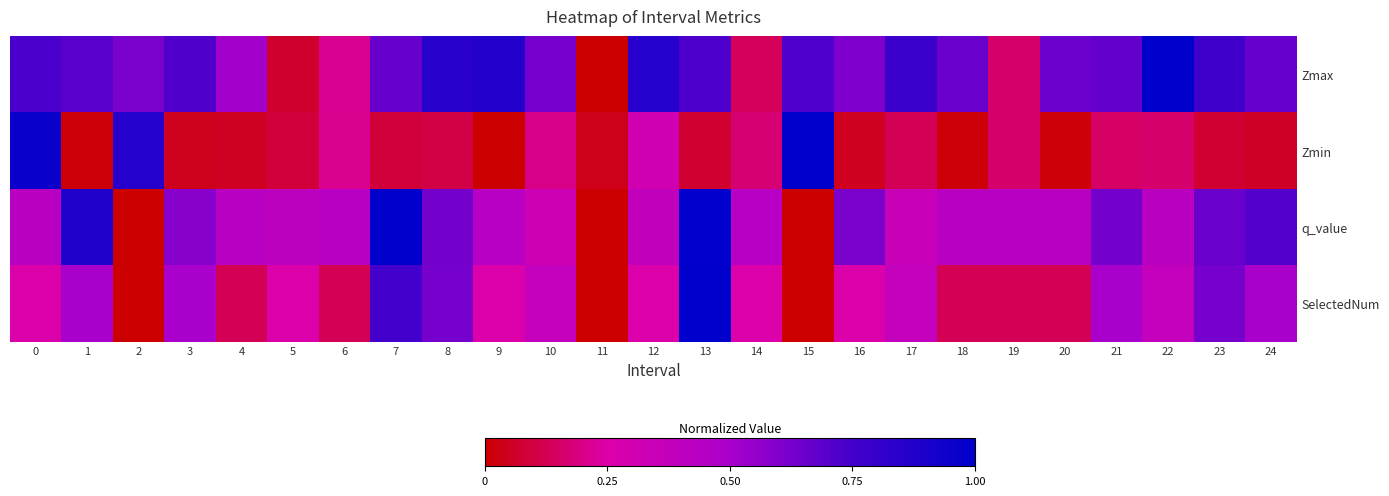

Which category has the highest value across all series?

22